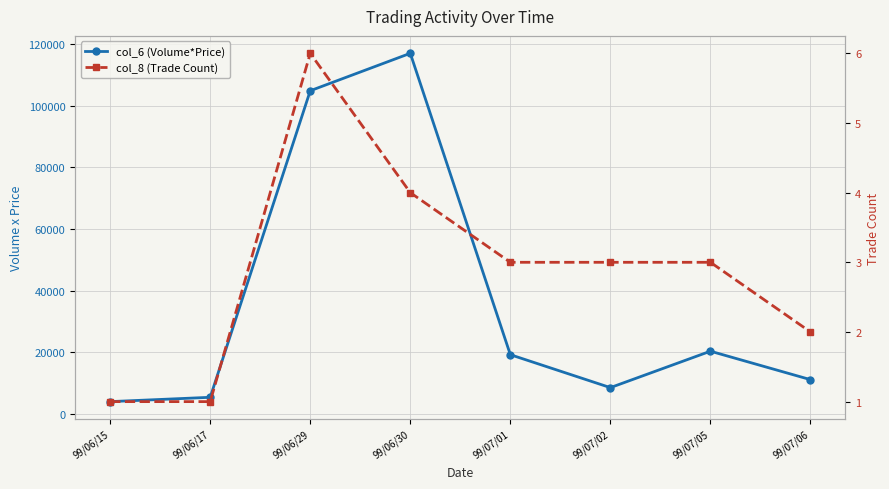

What is the total value across all series at 99/06/17?

5401